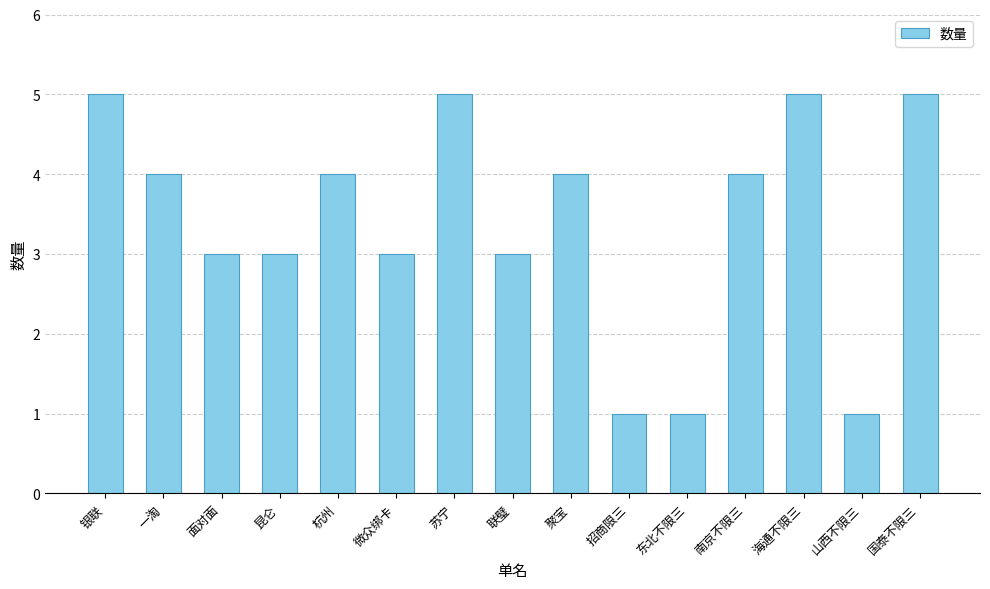

The value at 联璧 is 3. True or false?

True